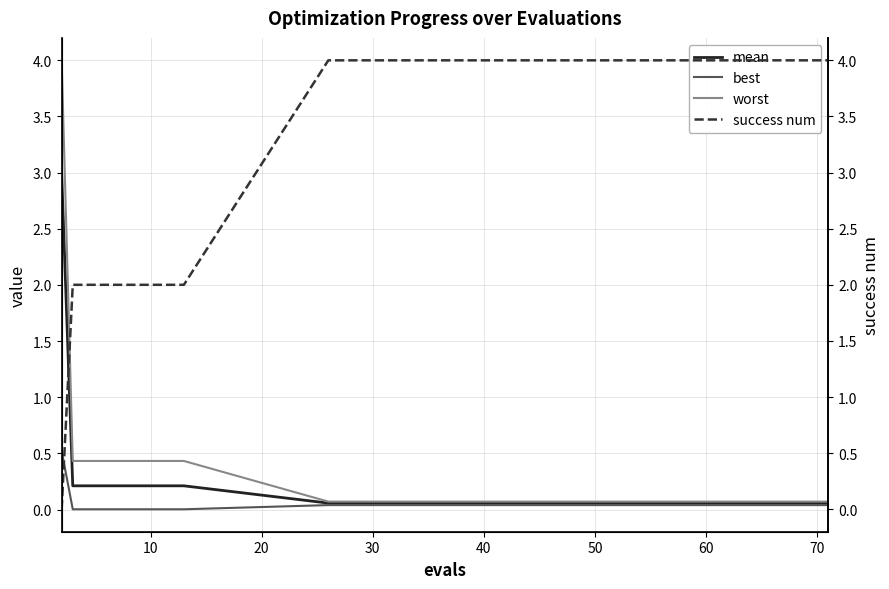

Is this an area chart (filled region under the line)?

No